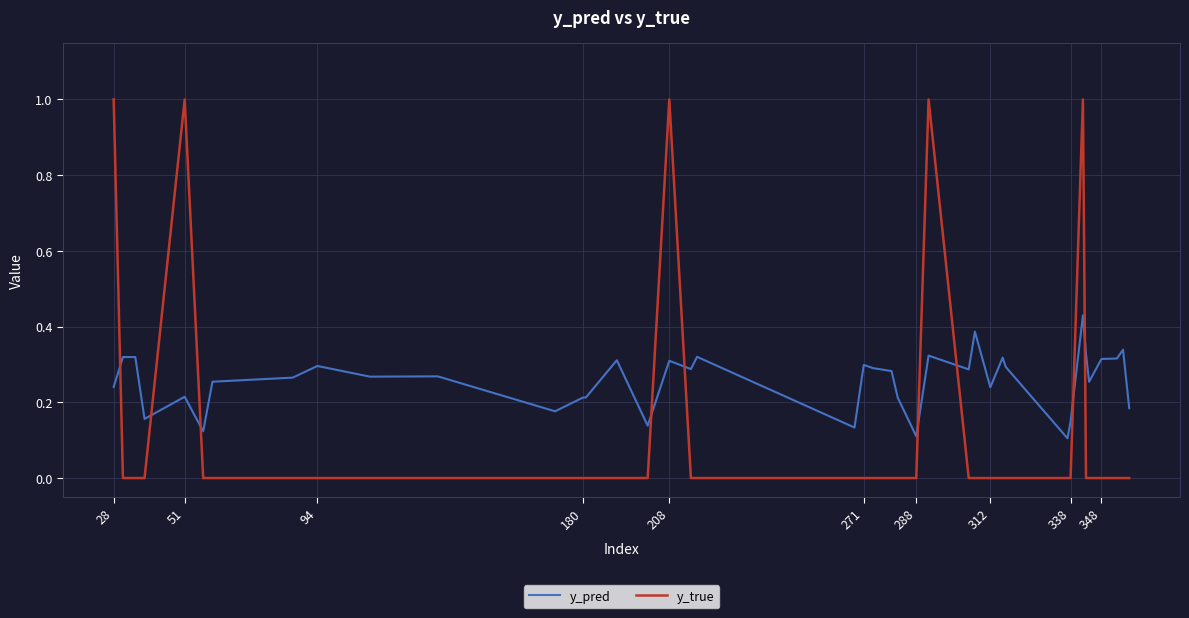

How many times do y_pred and y_true cross each other?

9